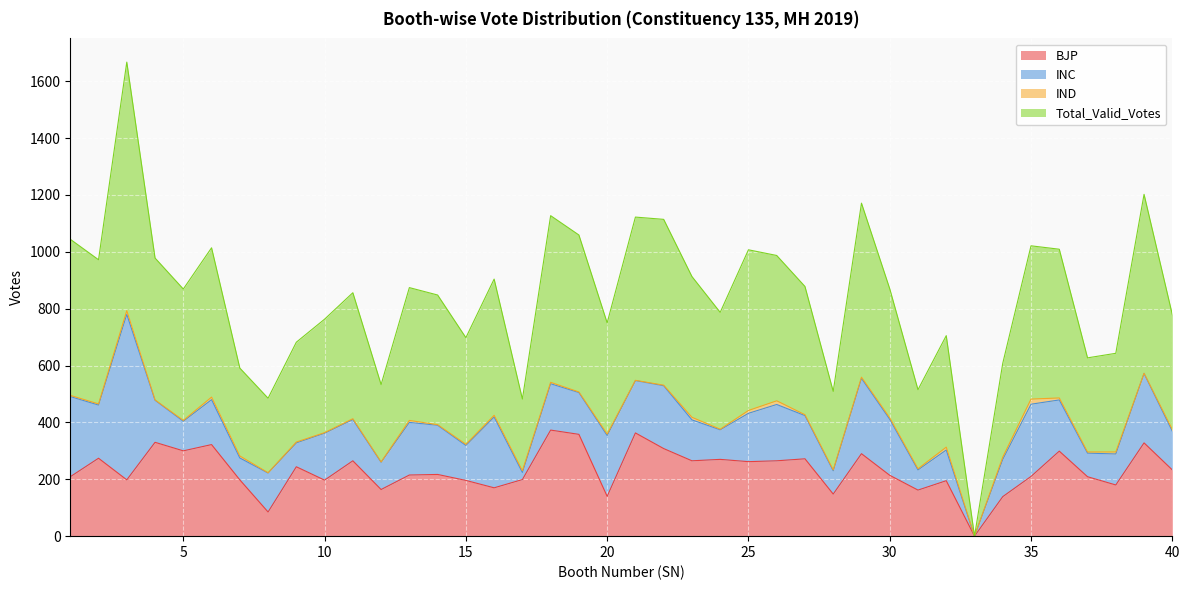

Which has a higher value, 11 or 31?

11